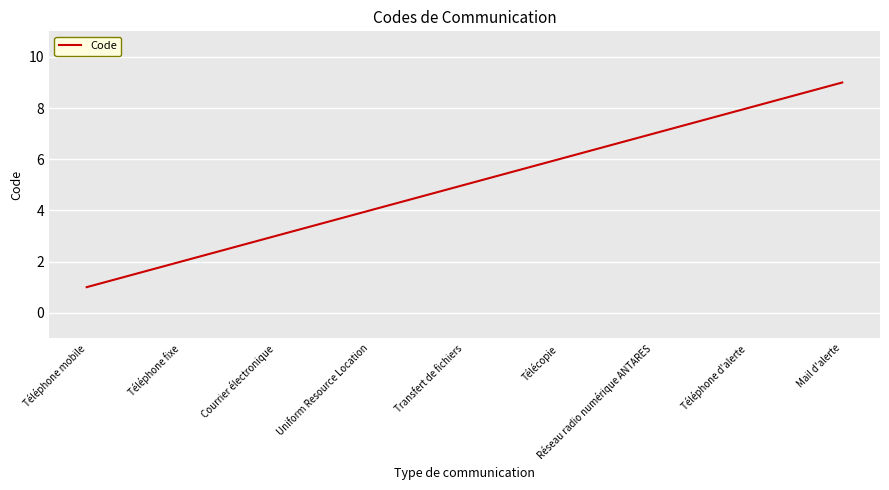

True or false: the data shows 3 at Téléphone fixe.

False